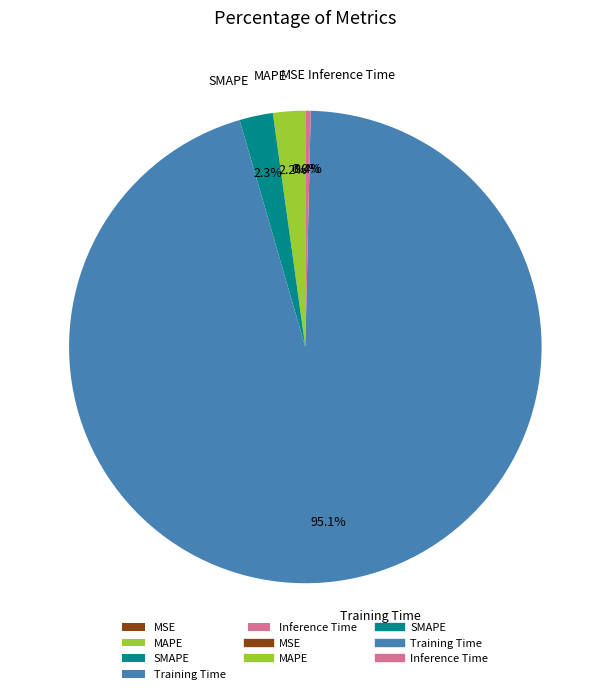

How many slices are in this pie chart?

5